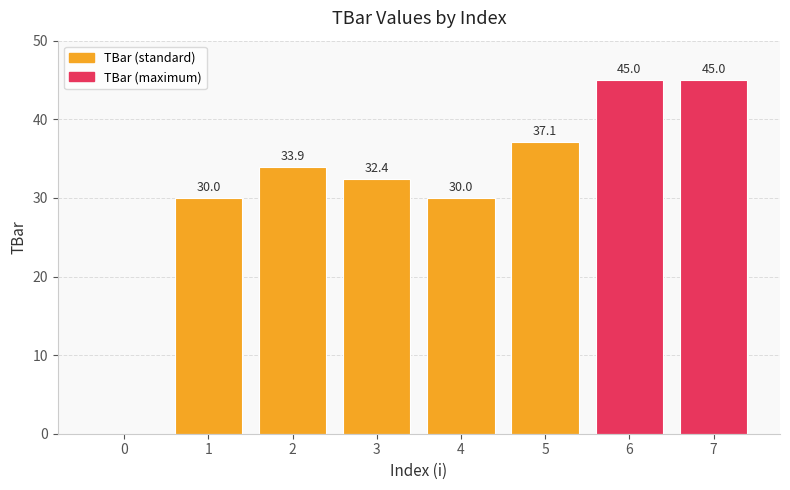

What is the average value?

31.7